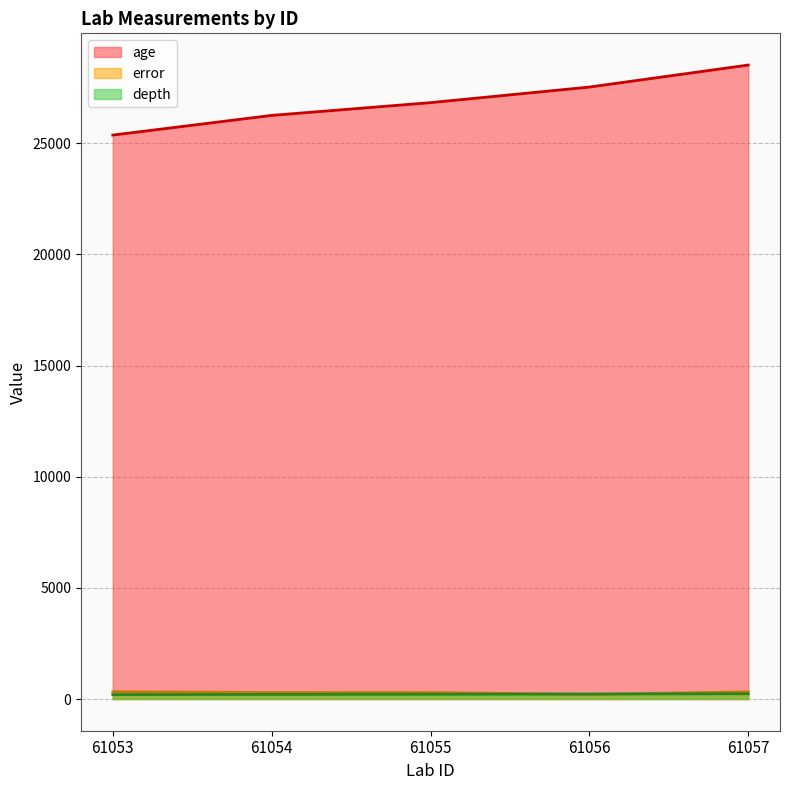

Which series has the largest total across all categories?

age